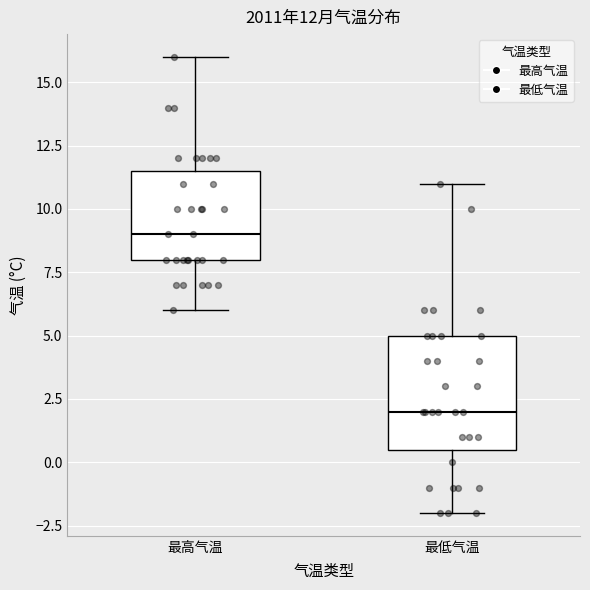

Which box has the highest median line?

最高气温